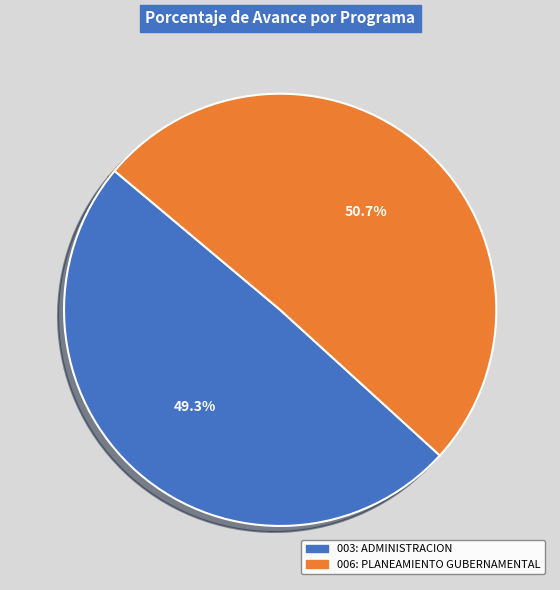

True or false: 006: PLANEAMIENTO GUBERNAMENTAL accounts for 51% of the total.

True